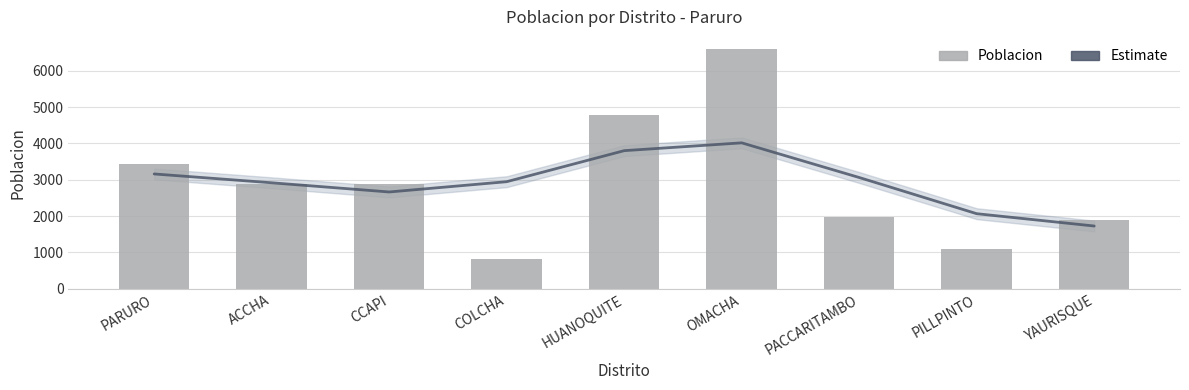

What is the sum of all Trend (Estimate) values?

26360